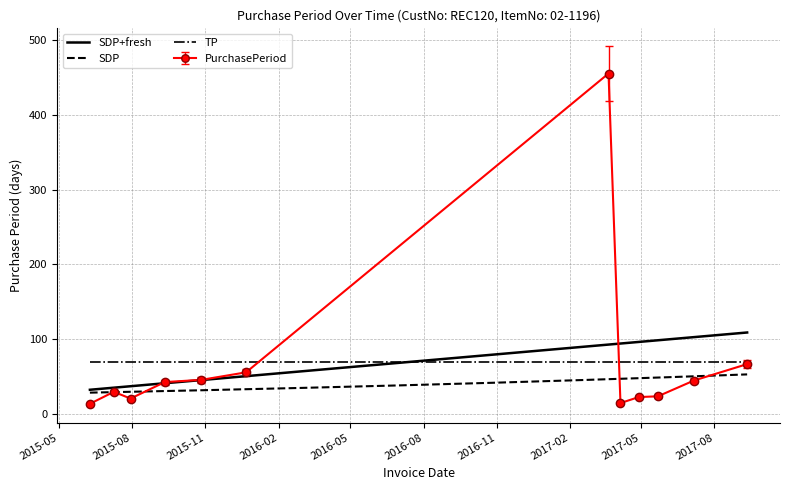

Reading right to left, list all the values displayed in this chart.

2017-09-11=67	2017-07-06=45	2017-05-22=24	2017-04-28=23	2017-04-05=15	2017-03-21=455	2015-12-22=56	2015-10-27=46	2015-09-11=43	2015-07-30=21	2015-07-09=30	2015-06-09=14